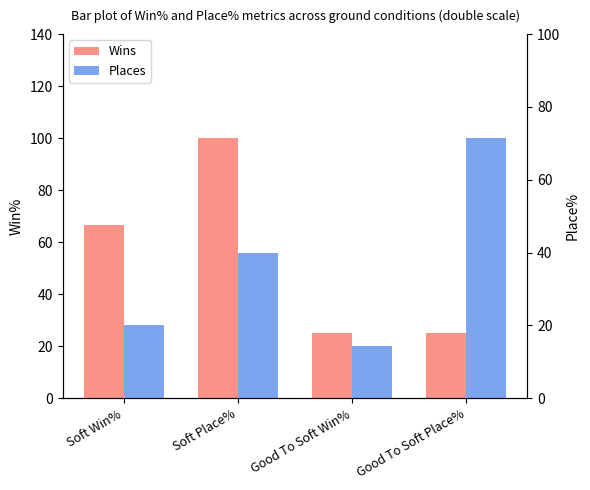

At Good To Soft Win%, list the series in order from largest to smallest.

Wins, Places